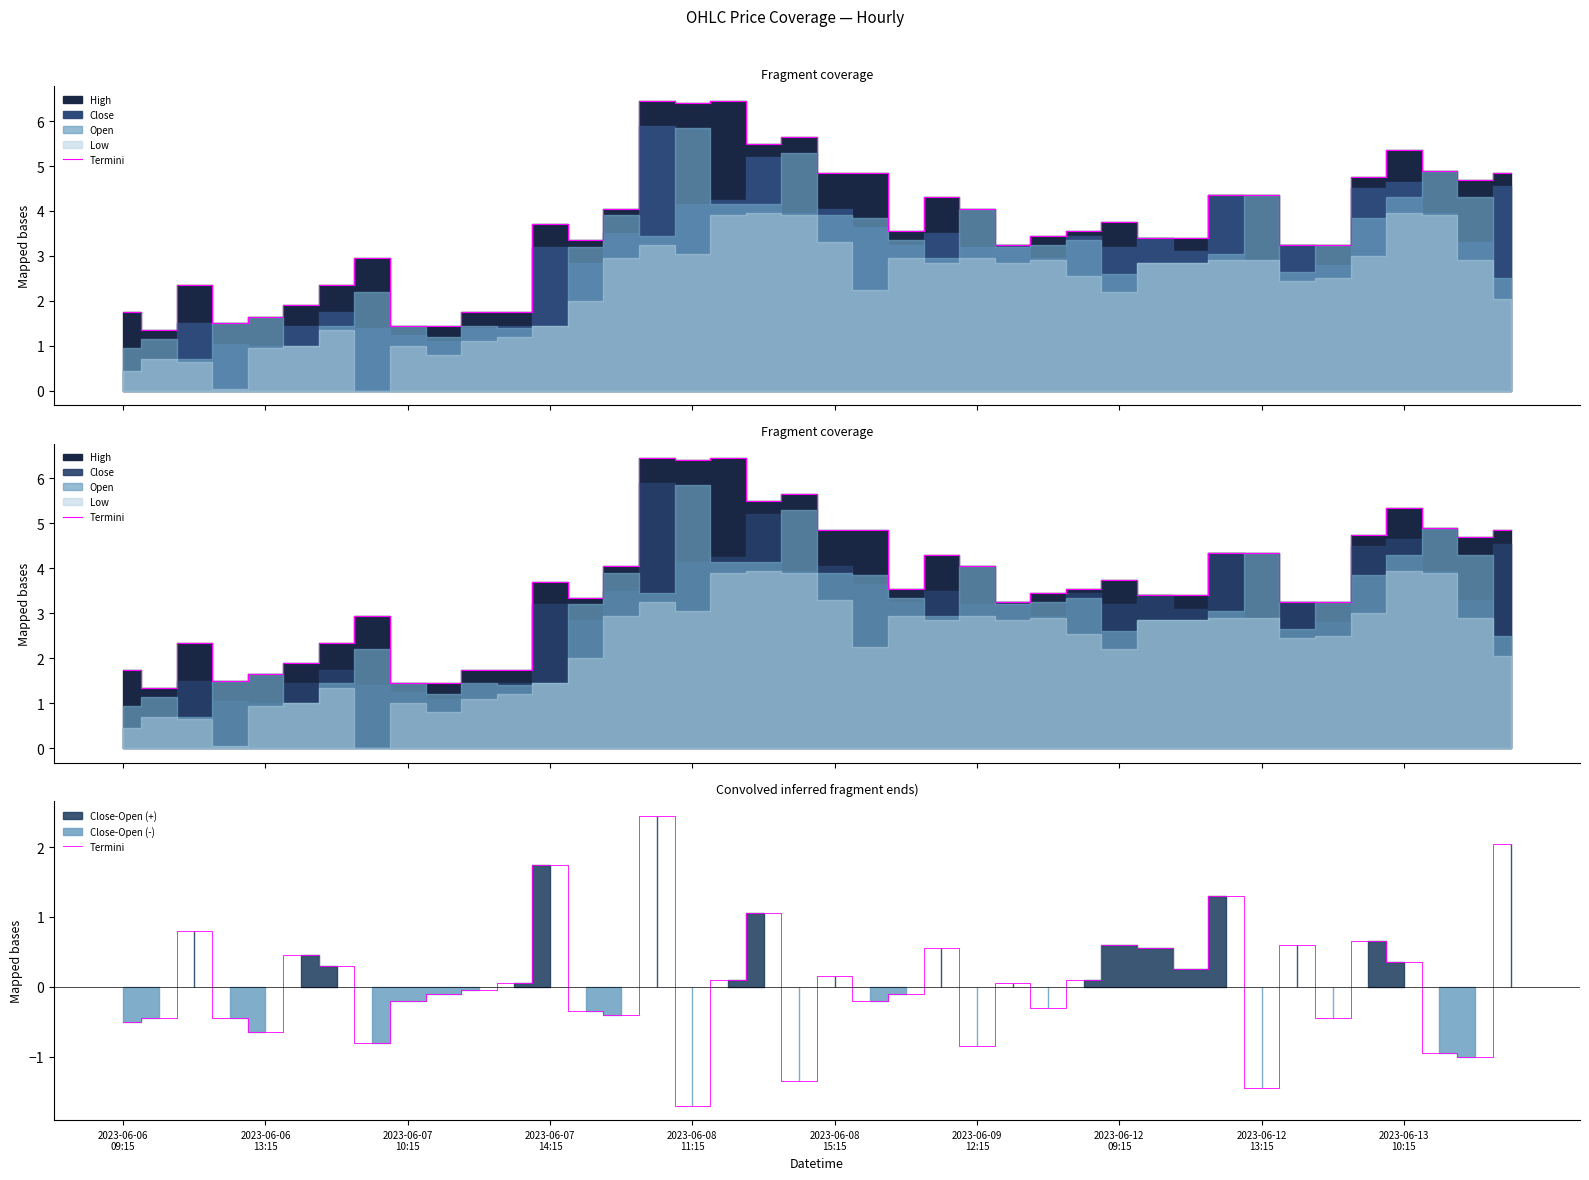

What value does the data have at 29?

0.6